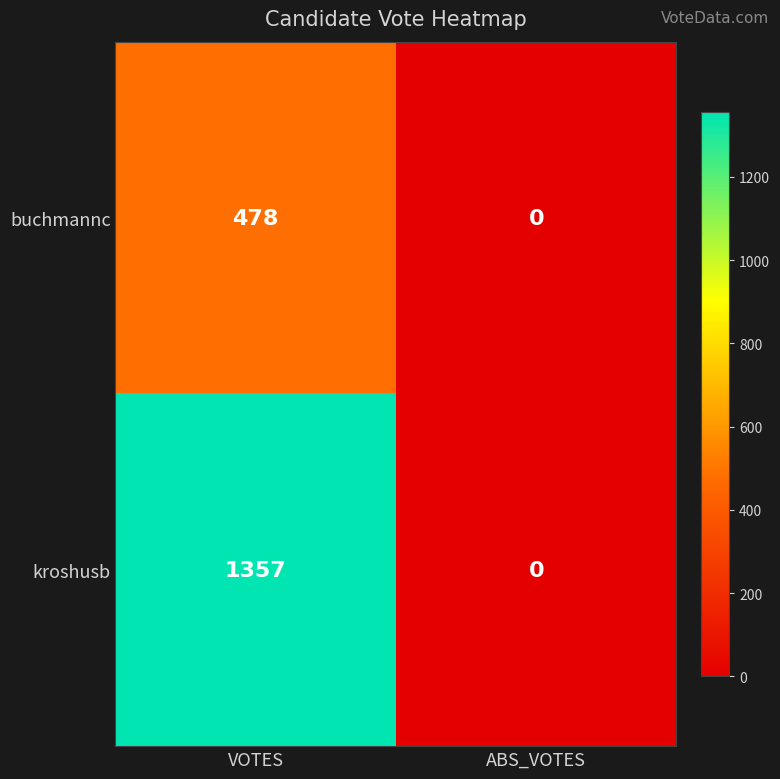

Which series changed the most between VOTES and ABS_VOTES?

kroshusb